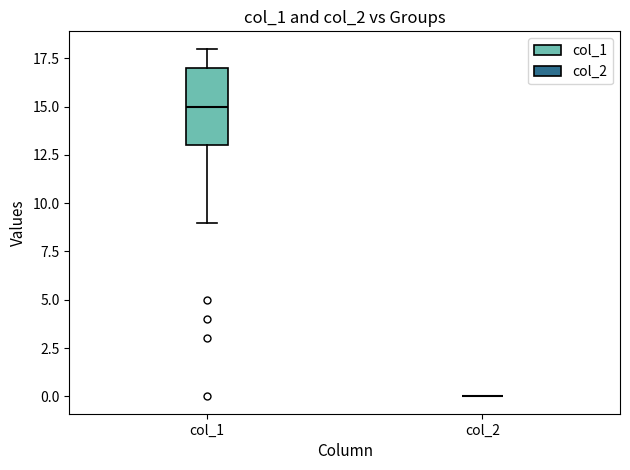

Reading left to right, transcribe this box plot: for each box, give where its median line is, the range the box spans, and where its two whiskers end, as read against the y-axis. The values are not printed on the chart, so give them approximately, as read against the axis.

col_1: median 15, box 13 to 17, whiskers 9 to 18
col_2: box collapsed to a line at 0, whiskers 0 to 0